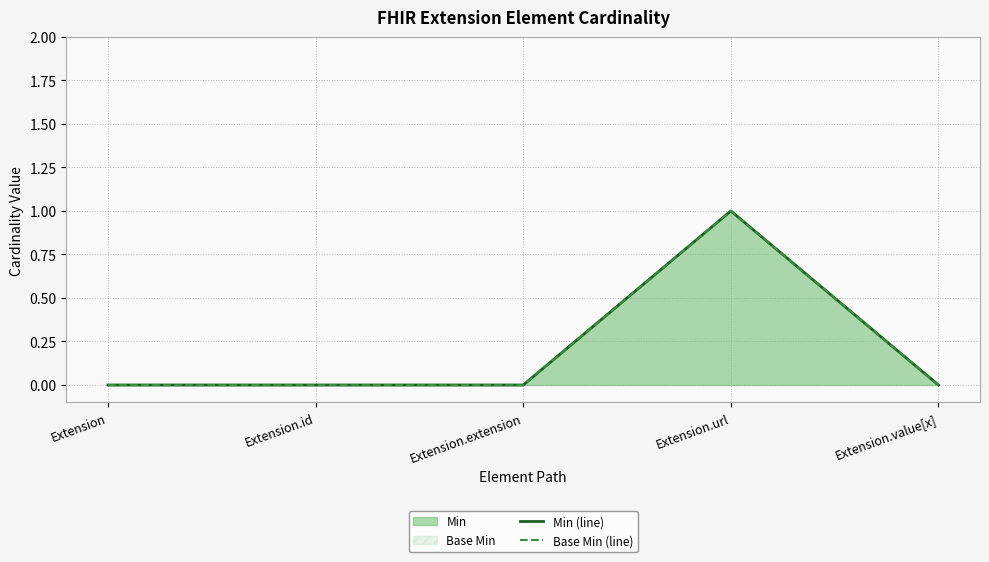

How many interior local peaks does the Base Min (line) series have?

1